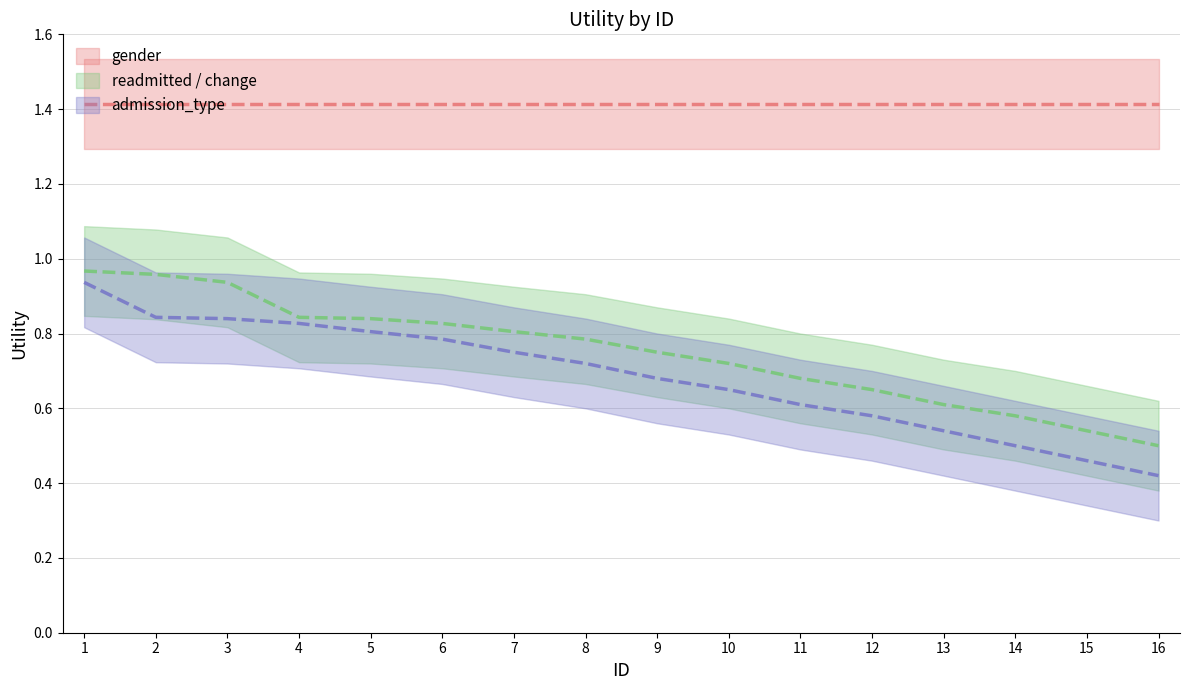

What is the value of the admission_type point at the 6th from the left?

0.8